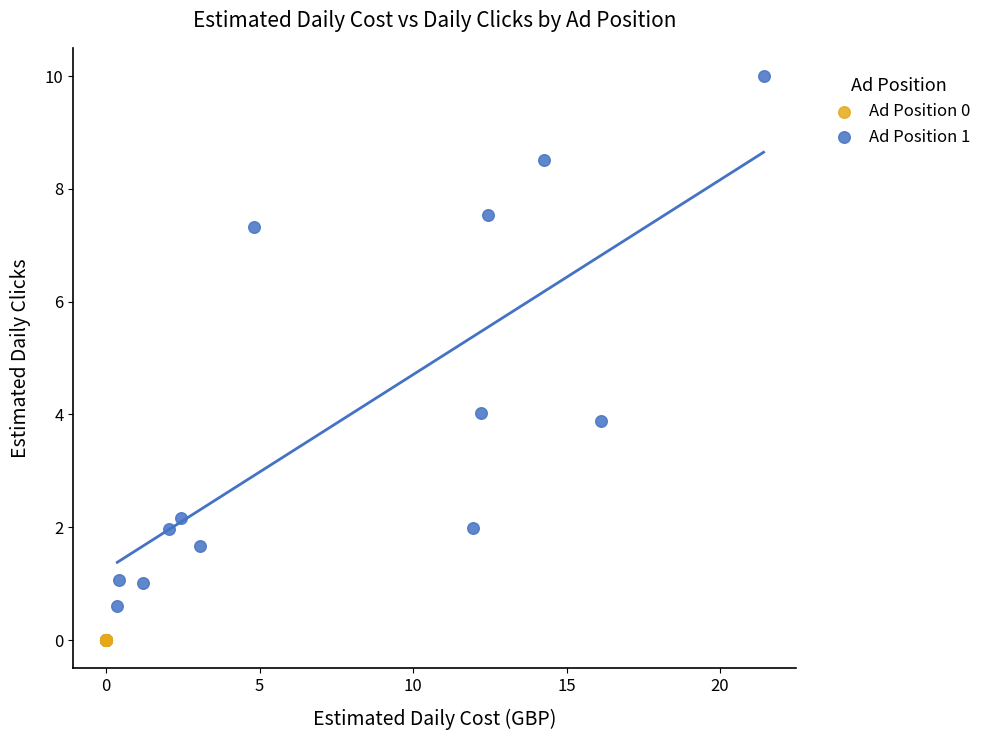

Which series reaches the minimum Y coordinate?

Ad Position 0